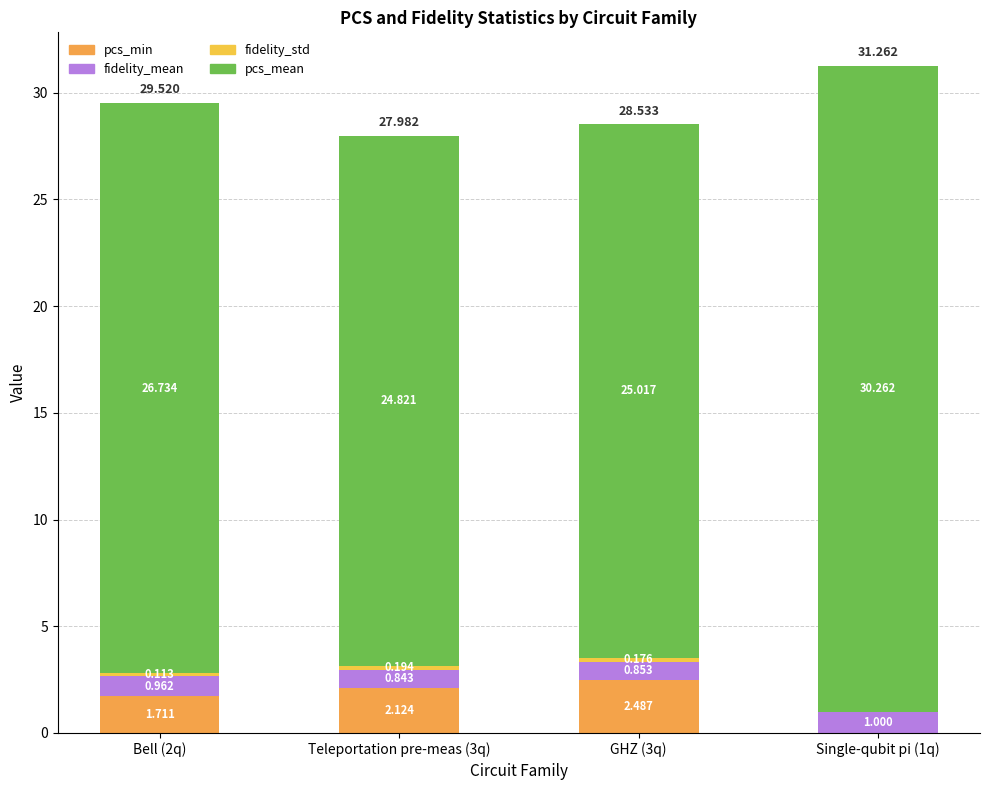

Is it true that pcs_mean equals 43.2 at GHZ (3q)?

False